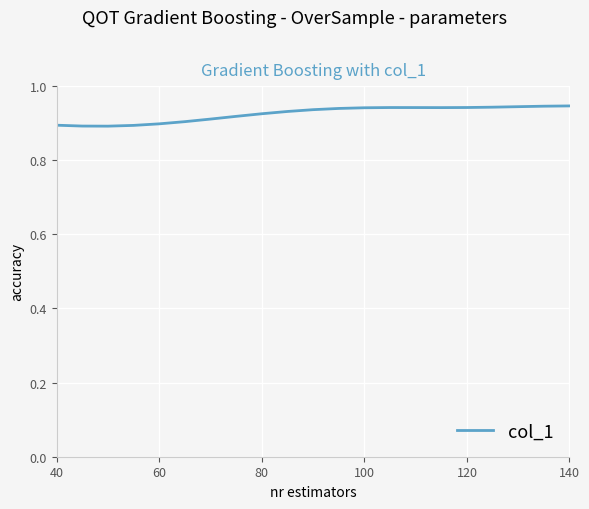

Count the values in the range 0 to 1.

21